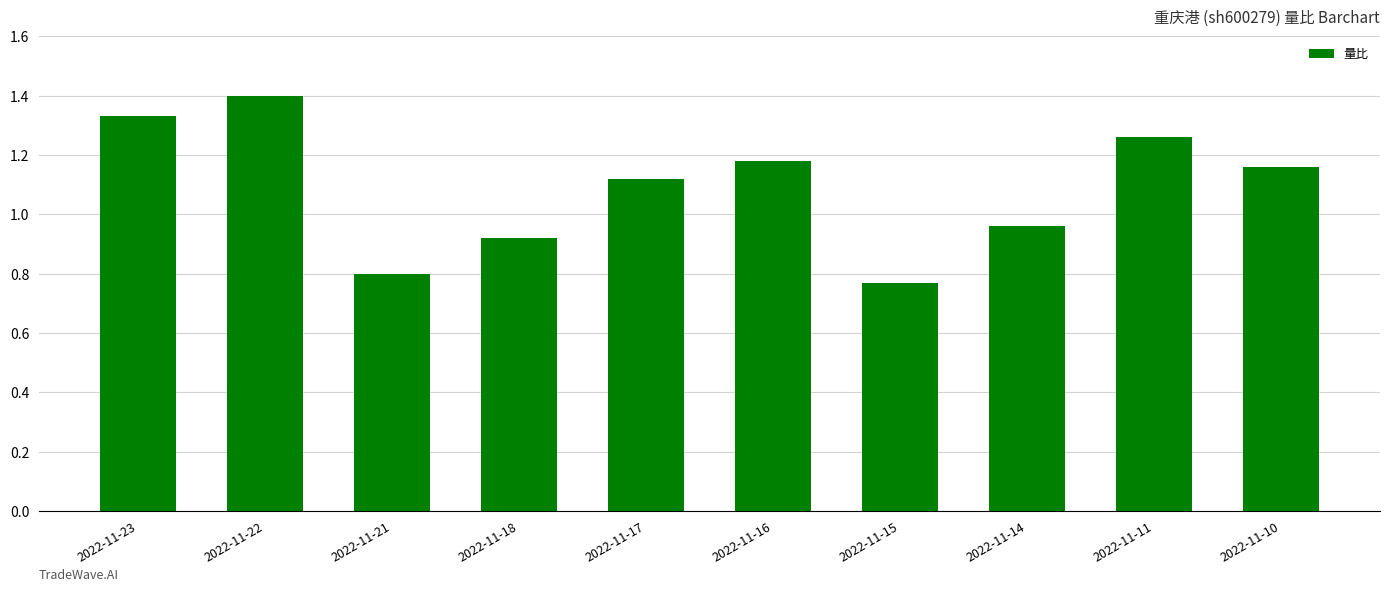

What is the maximum value shown in the chart?

1.4